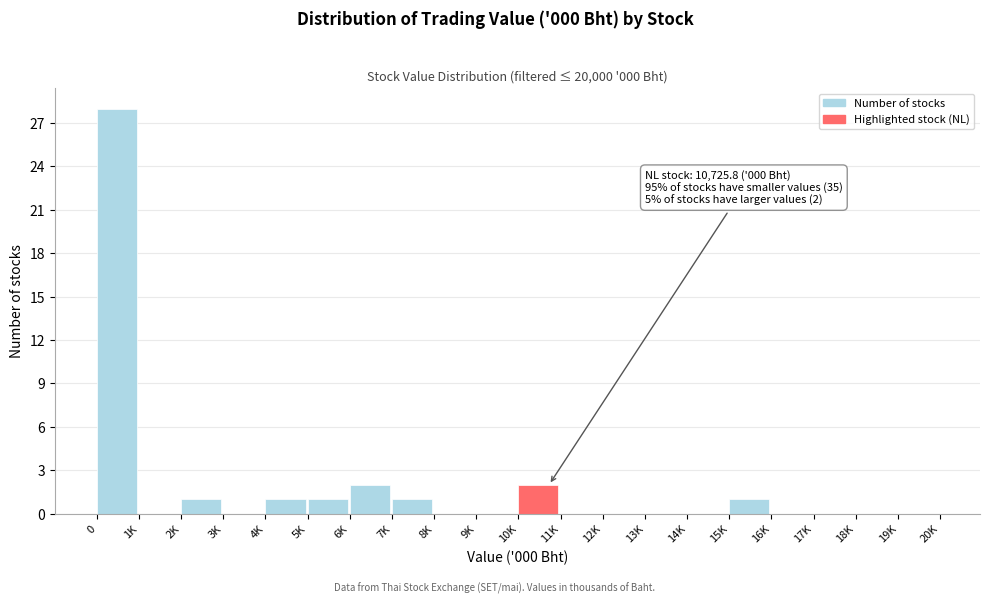

Approximately how many times larger is the value at 4K compared to 15K?

1.0